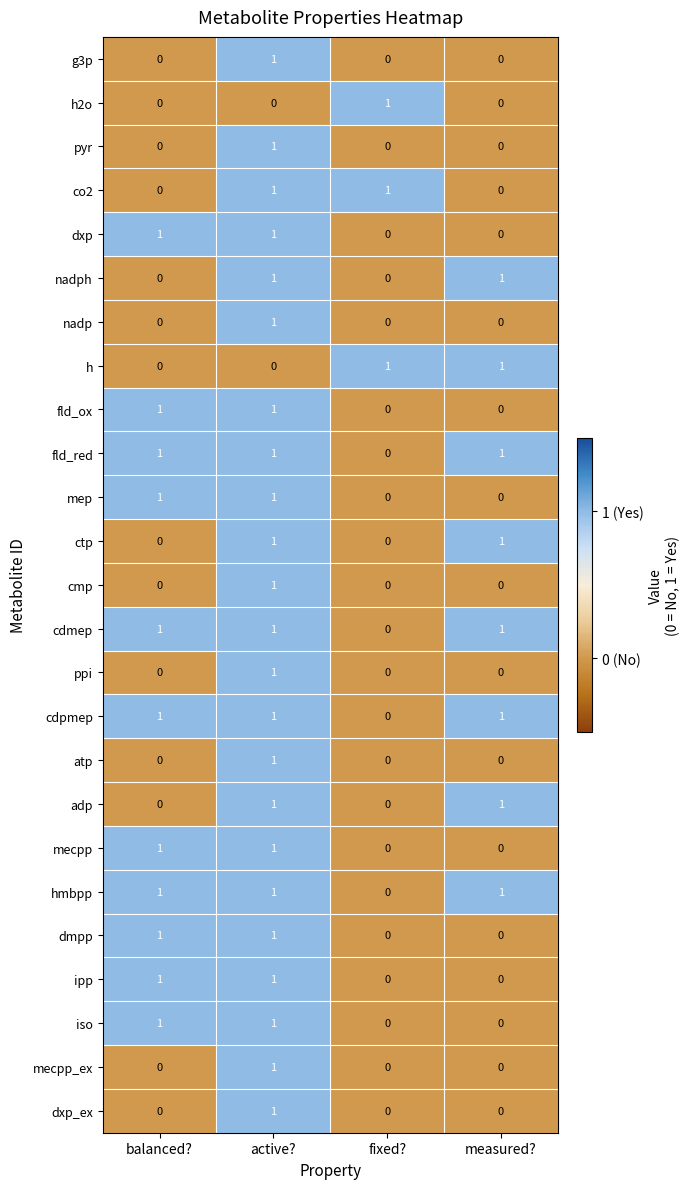

The mep series shows -1 at measured?. True or false?

False